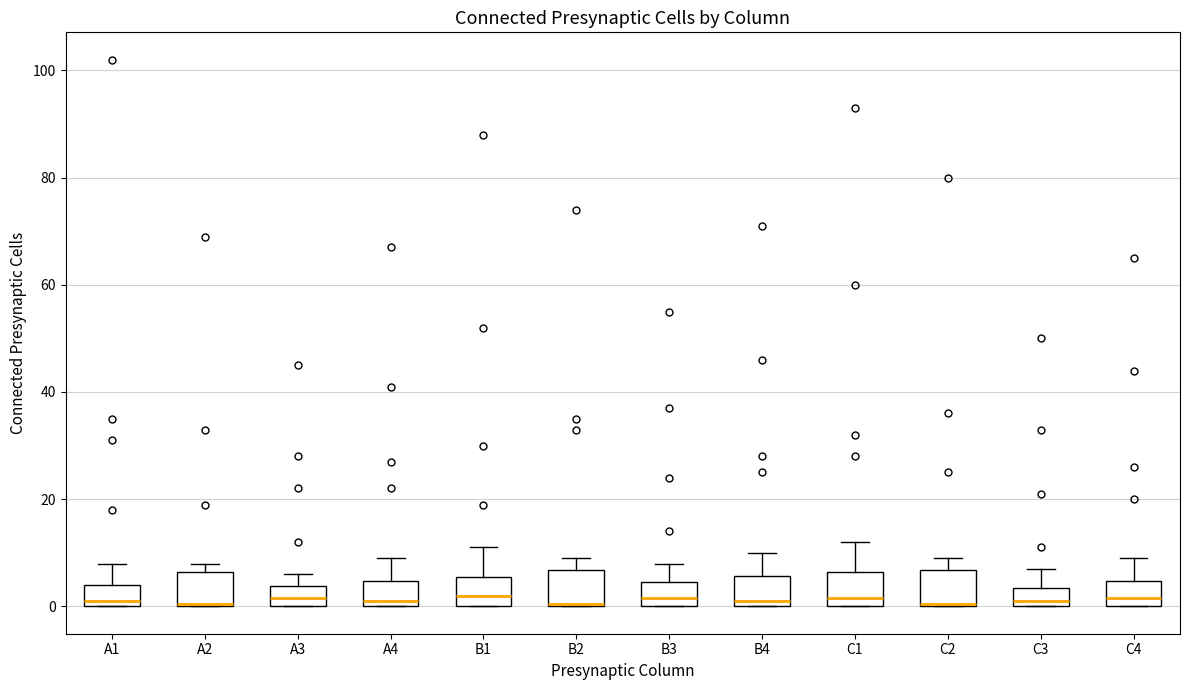

Reading left to right, read every box against the y-axis: the position of its median line, the range the box covers, and the ends of its whiskers. The values are not printed on the chart, so give them approximately, as read against the axis.

A1: median 2, box 0 to 4, whiskers 0 to 8
A2: median 0, box 0 to 6, whiskers 0 to 8
A3: median 2, box 0 to 4, whiskers 0 to 6
A4: median 2, box 0 to 4, whiskers 0 to 10
B1: median 2, box 0 to 6, whiskers 0 to 12
B2: median 0, box 0 to 6, whiskers 0 to 10
B3: median 2, box 0 to 4, whiskers 0 to 8
B4: median 2, box 0 to 6, whiskers 0 to 10
C1: median 2, box 0 to 6, whiskers 0 to 12
C2: median 0, box 0 to 6, whiskers 0 to 10
C3: median 2, box 0 to 4, whiskers 0 to 8
C4: median 2, box 0 to 4, whiskers 0 to 10